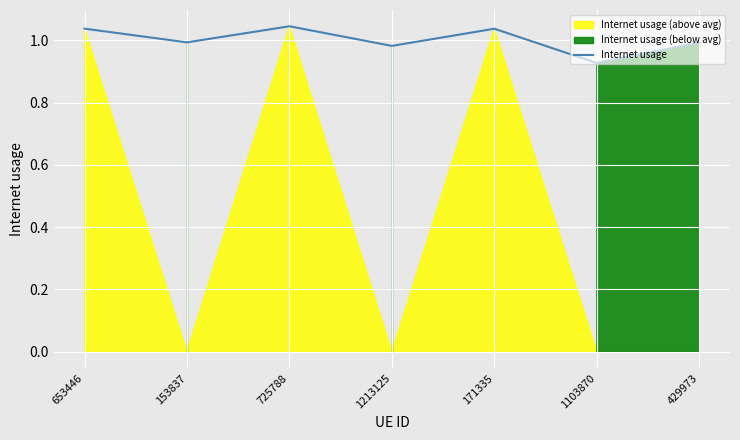

How many categories are shown in the chart?

7